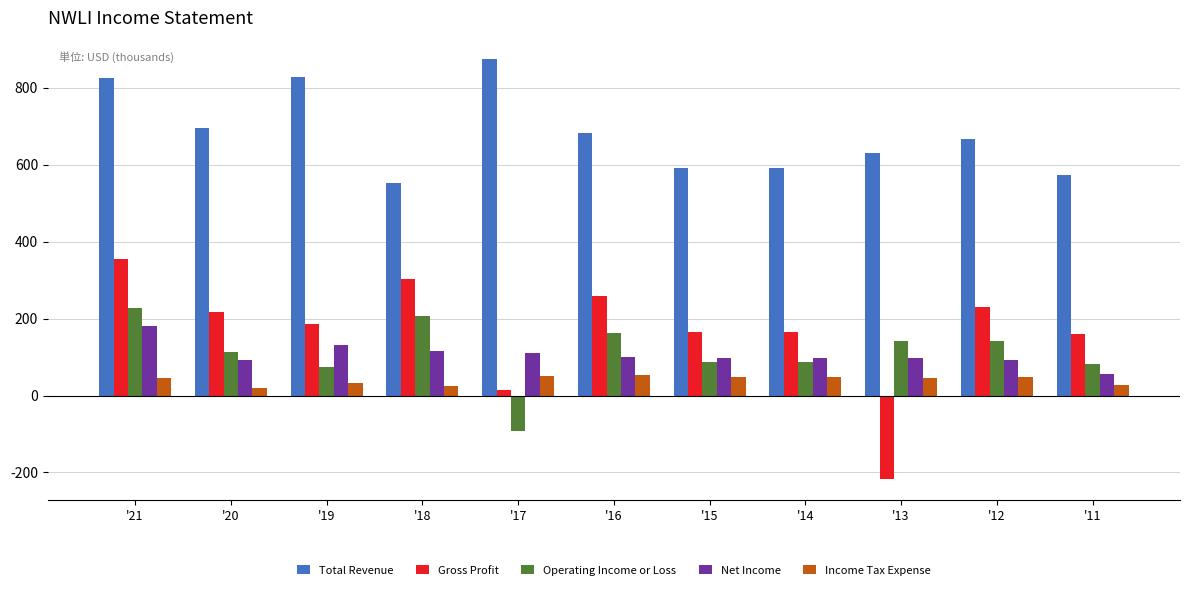

Which category has the highest value in the Net Income series?

'21